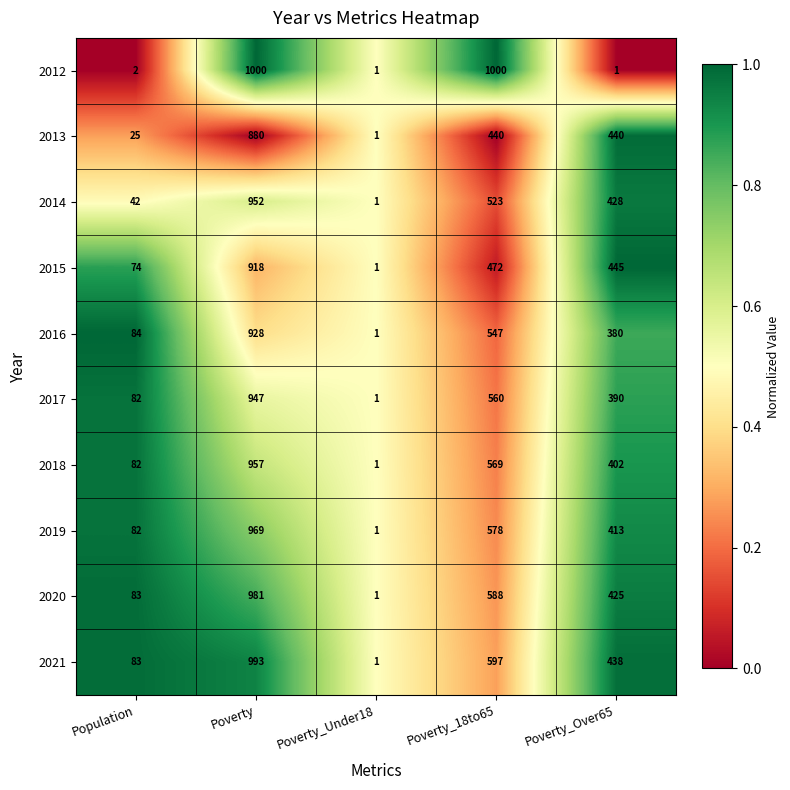

At which category is the sum across all series the highest?

Poverty